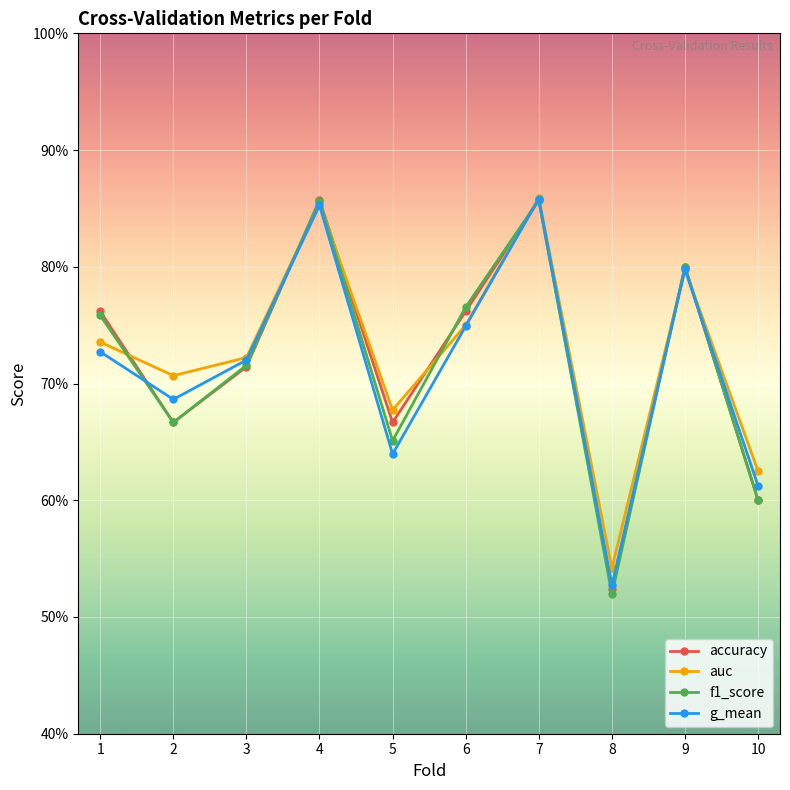

What are all the series names shown in the legend?

accuracy, auc, f1_score, g_mean